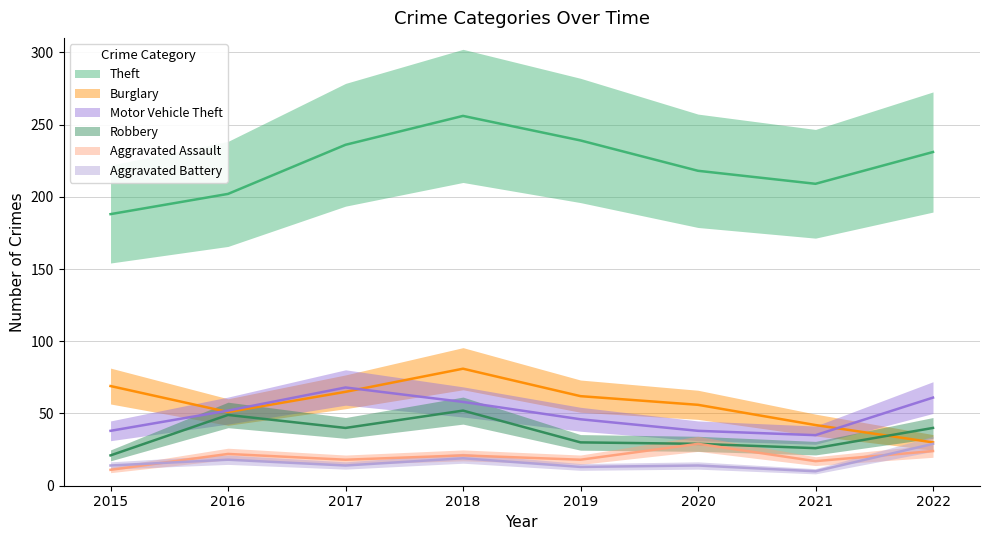

True or false: Theft and Burglary intersect in this chart.

False